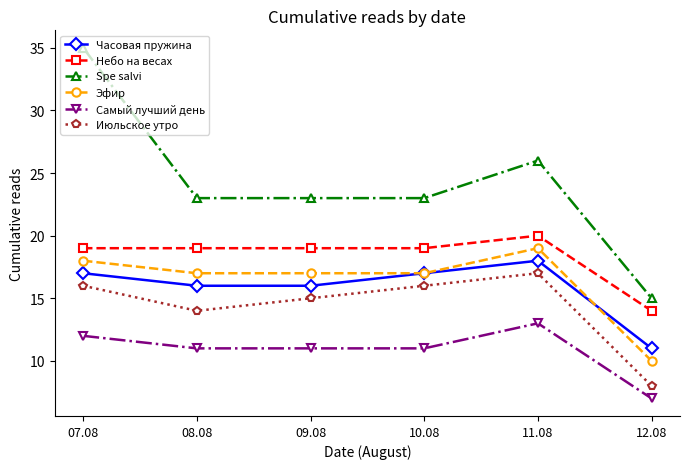

At which category is the sum across all series the highest?

07.08